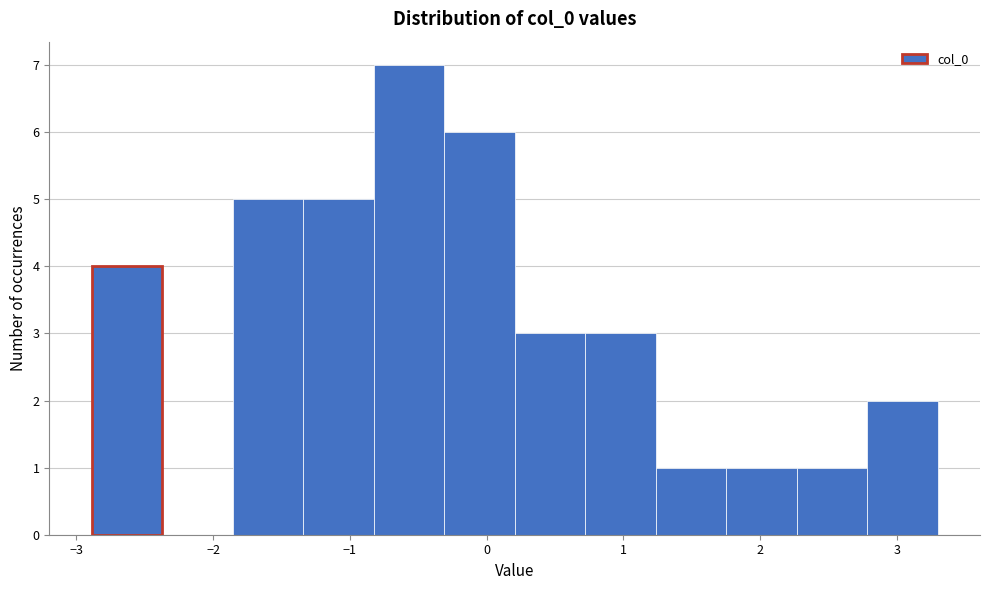

Over which range of the x-axis is the bar tallest?

-0.8 to -0.3